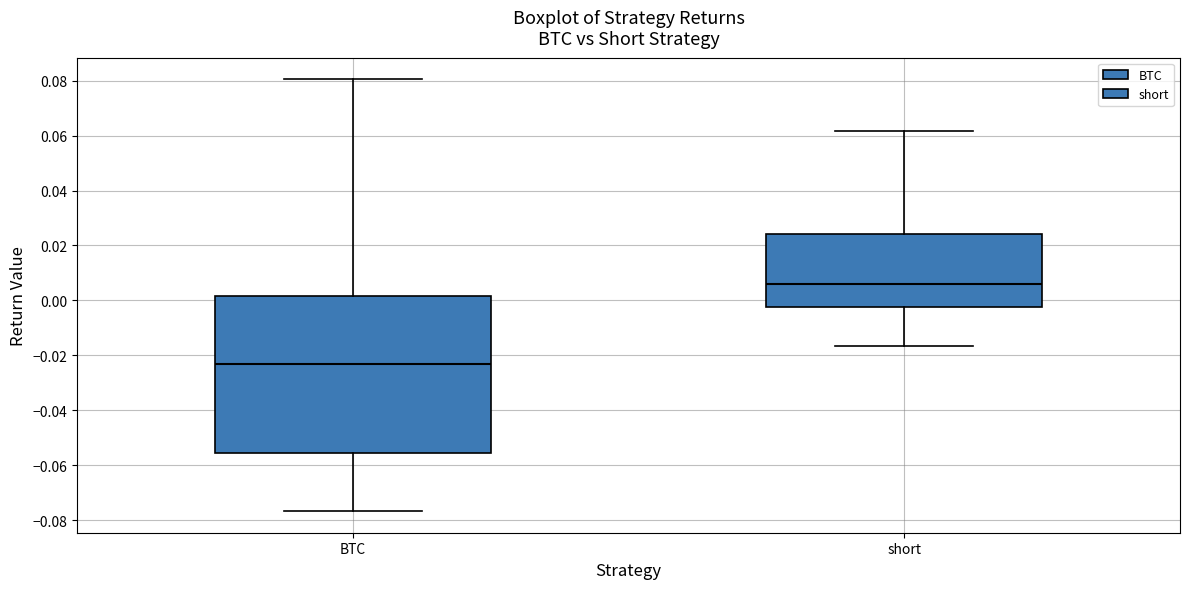

Which box has the lowest median line?

BTC